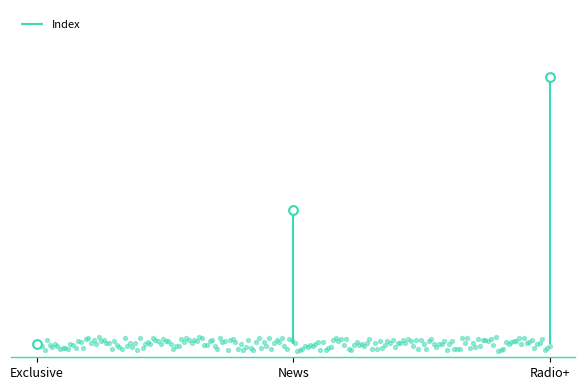

Between Exclusive and News, which is larger?

News